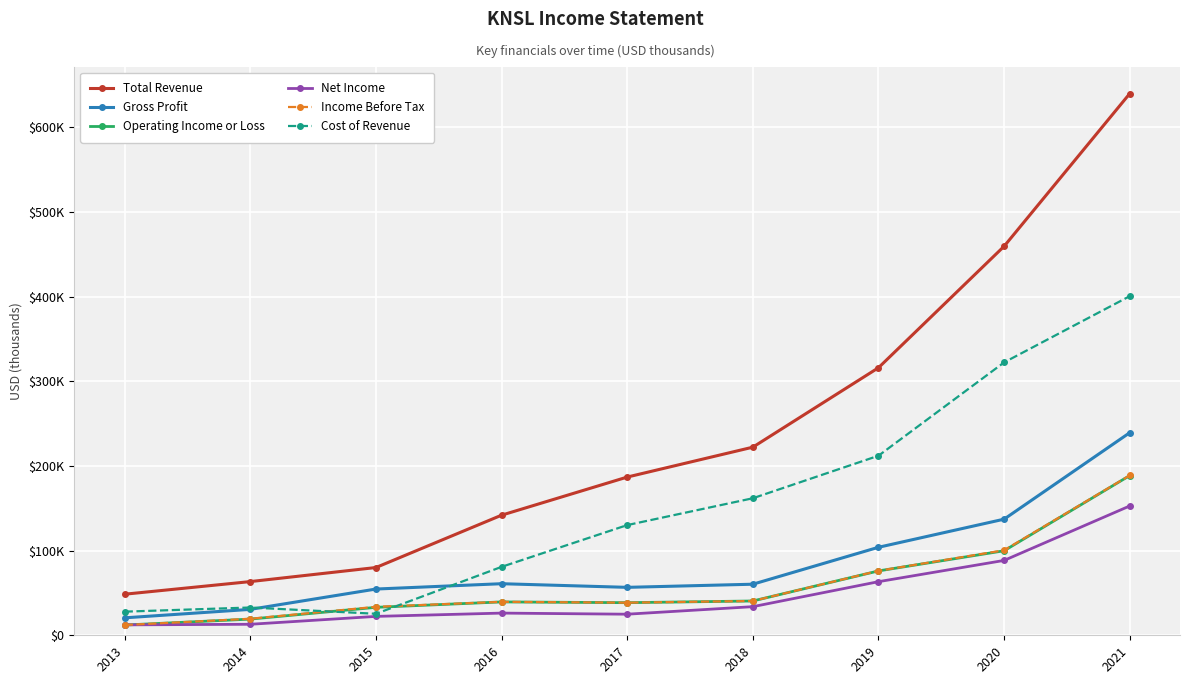

What is the value of the Net Income point at the 7th from the left?

63300